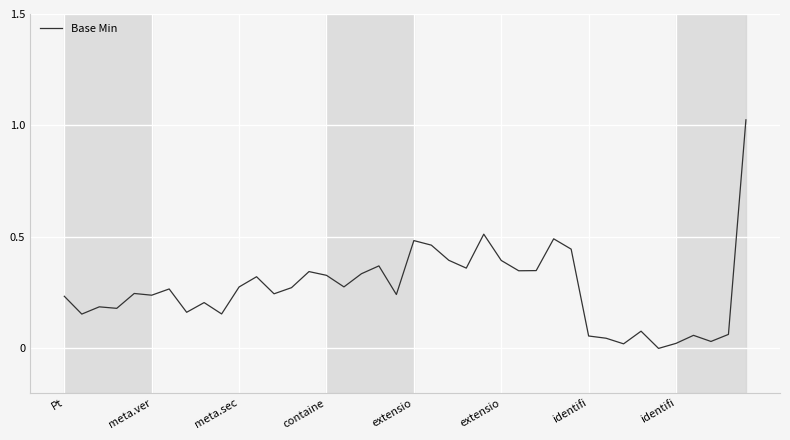

Is this an area chart (filled region under the line)?

No